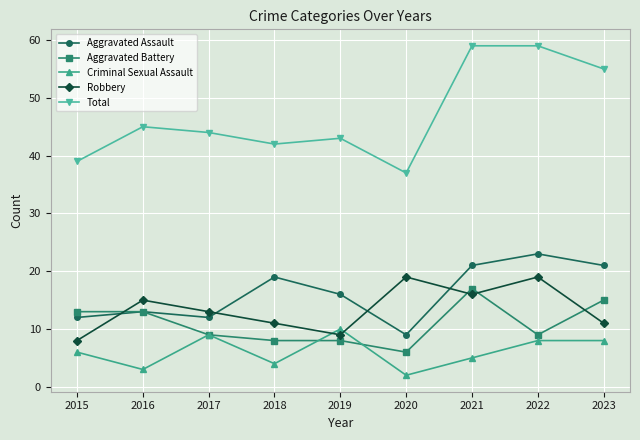

True or false: Criminal Sexual Assault has a value of 8 at 2021.

False